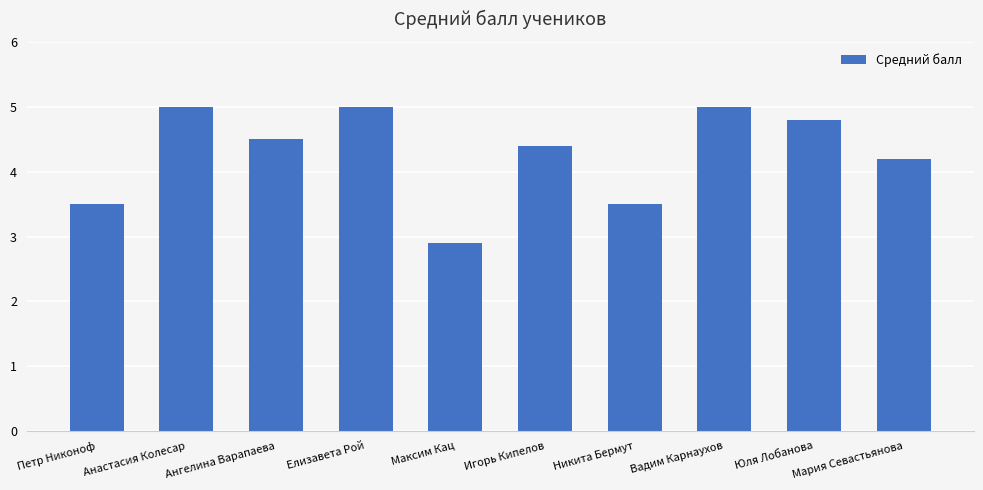

What is the ratio of the value at Анастасия Колесар to the value at Игорь Кипелов?

1.1